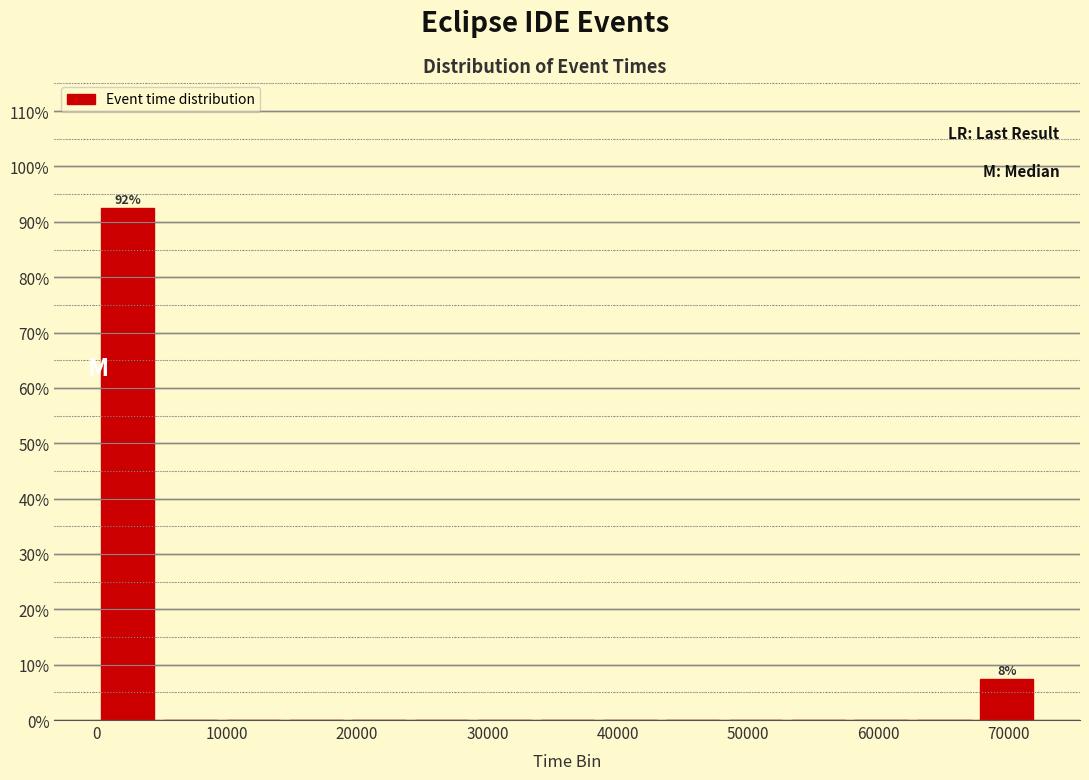

Over which range of the x-axis is the bar tallest?

0 to 5000